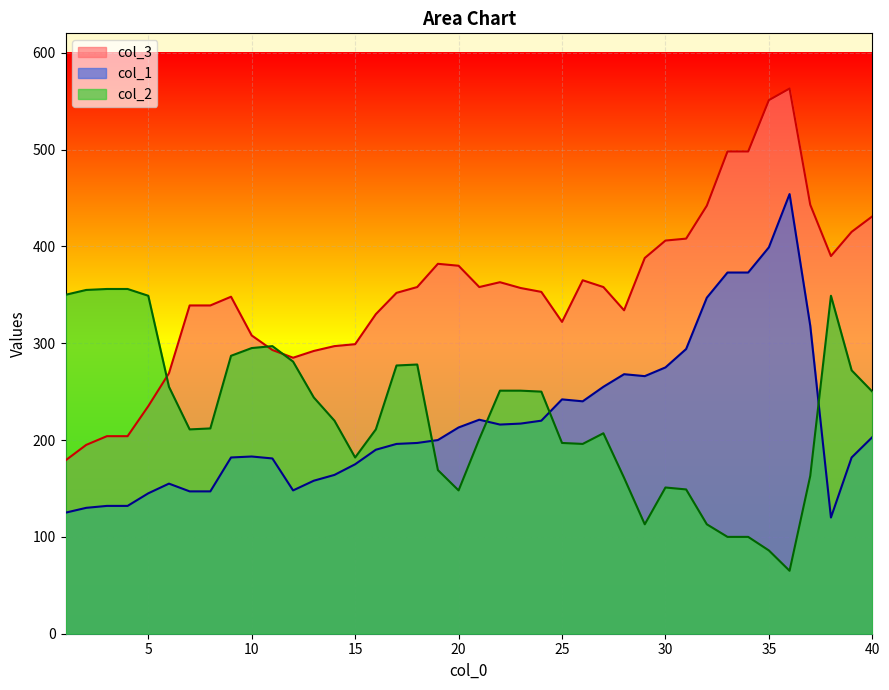

Reading left to right, list all the values displayed in this chart.

col_3: 179	195	204	204	235	269	339	339	348	308	293	285	292	297	299	330	352	358	382	380	358	363	357	353	322	365	358	334	388	406	408	442	498	498	551	563	443	390	415	431
col_1: 125	130	132	132	145	155	147	147	182	183	181	148	158	164	175	190	196	197	200	213	221	216	217	220	242	240	255	268	266	275	294	347	373	373	399	454	318	120	182	203
col_2: 350	355	356	356	349	255	211	212	287	295	297	281	244	220	182	211	277	278	169	148	201	251	251	250	197	196	207	161	113	151	149	113	100	100	86	65	163	349	272	250